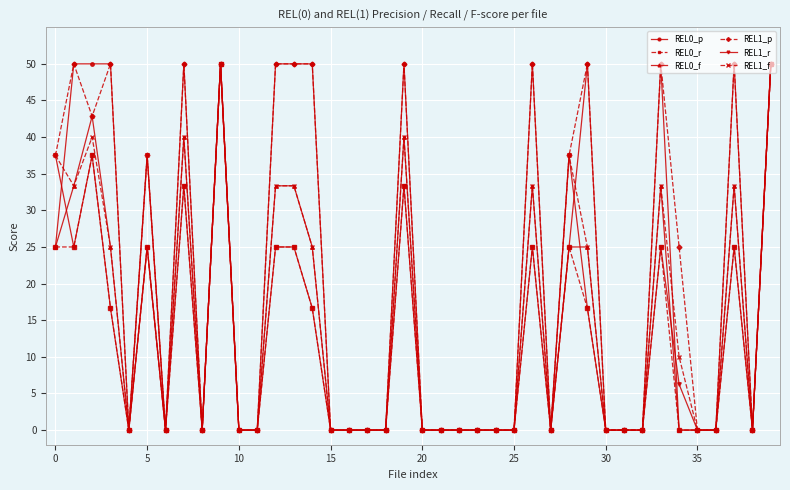

What is the highest value of the REL0_f series?

50.0